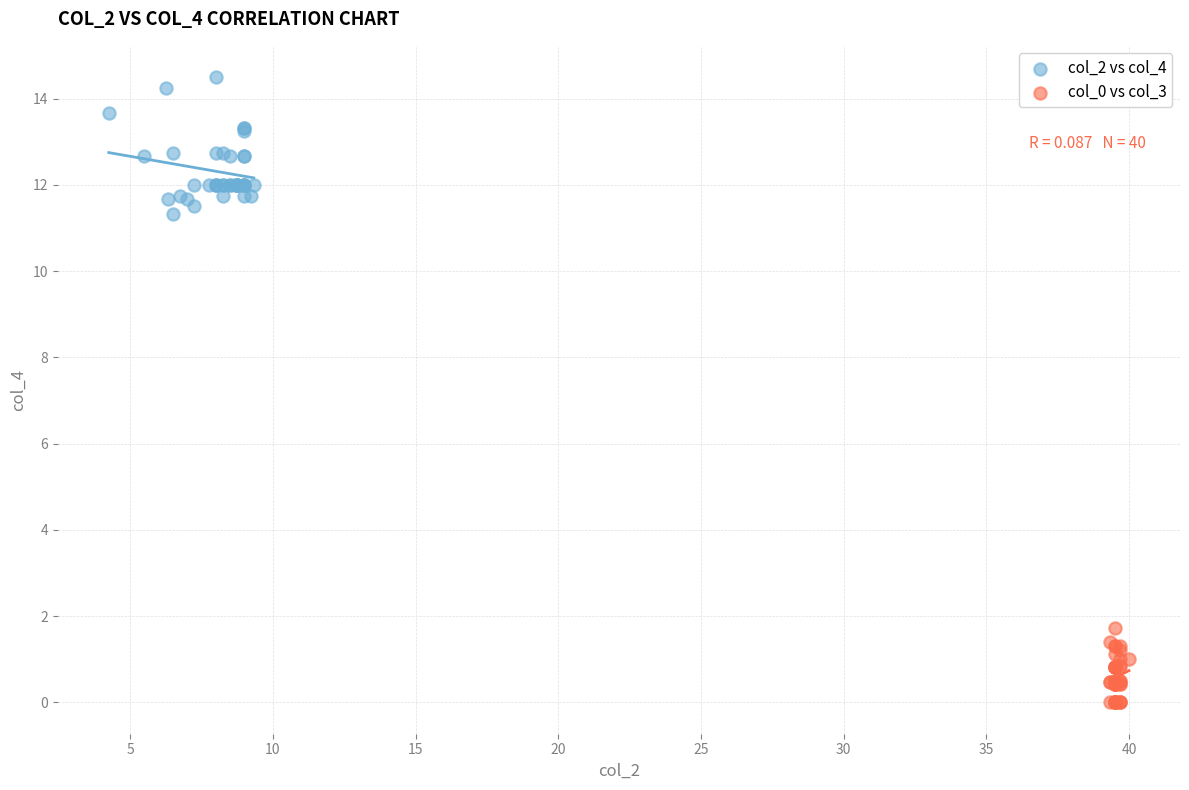

Which series contains the highest Y value?

col_2 vs col_4